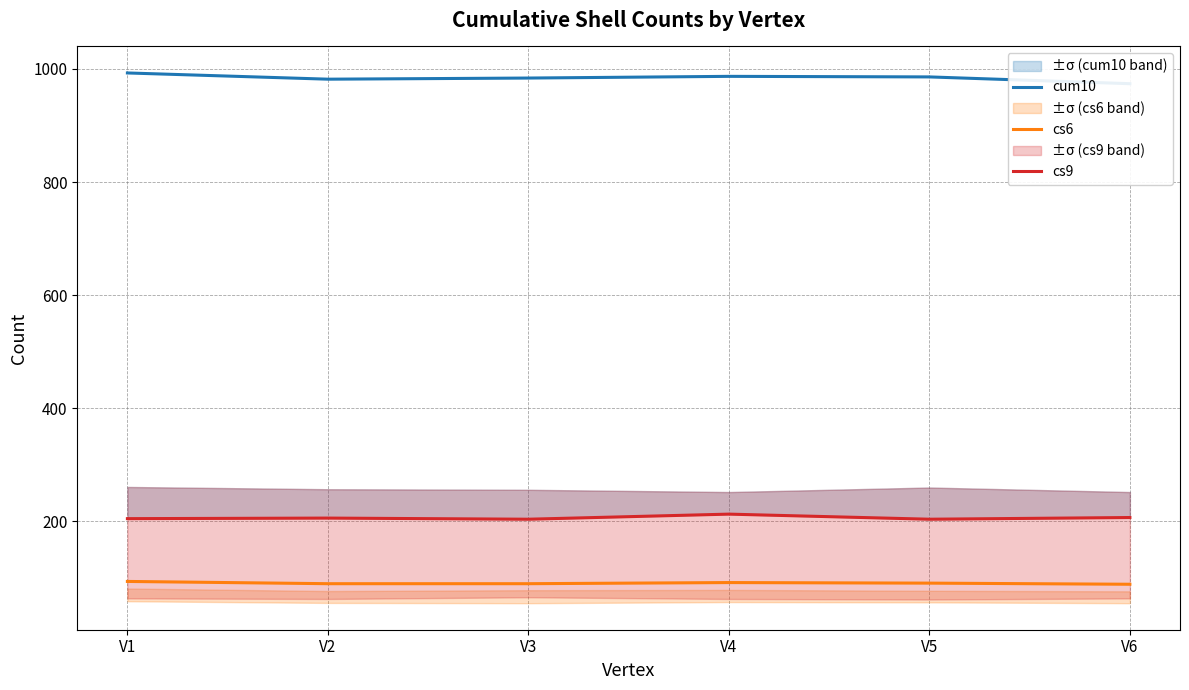

List the labels in order of cs6 value, smallest first.

V6, V2, V3, V5, V4, V1